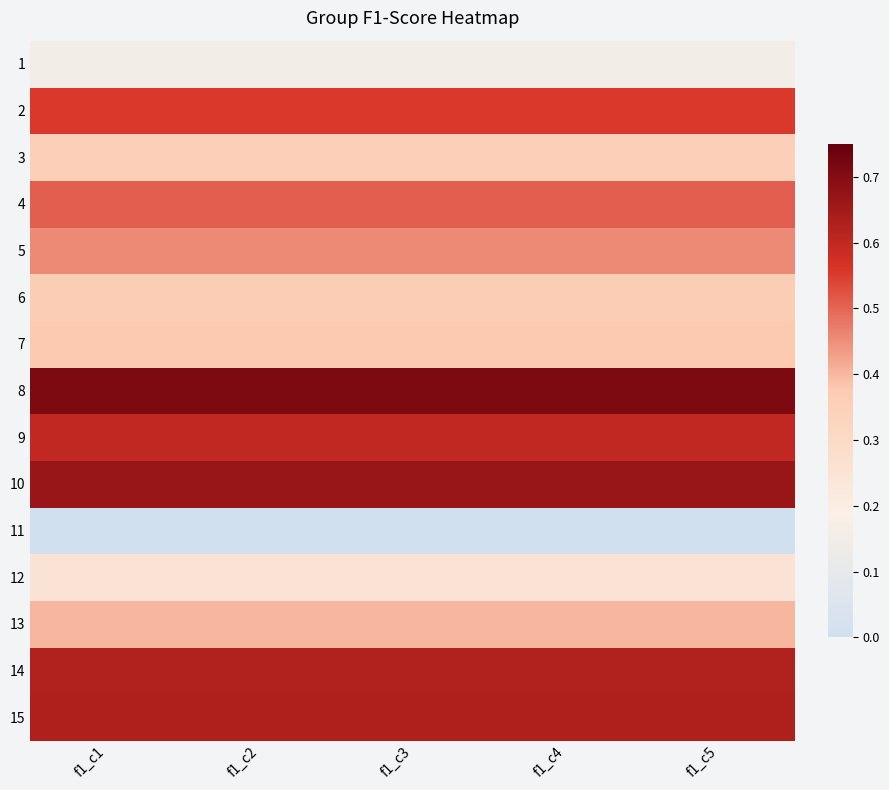

Reading right to left, extract all data points from this chart.

1: f1_c5=0.2	f1_c4=0.2	f1_c3=0.2	f1_c2=0.2	f1_c1=0.2
2: f1_c5=0.6	f1_c4=0.6	f1_c3=0.6	f1_c2=0.6	f1_c1=0.6
3: f1_c5=0.4	f1_c4=0.4	f1_c3=0.4	f1_c2=0.4	f1_c1=0.4
4: f1_c5=0.5	f1_c4=0.5	f1_c3=0.5	f1_c2=0.5	f1_c1=0.5
5: f1_c5=0.5	f1_c4=0.5	f1_c3=0.5	f1_c2=0.5	f1_c1=0.5
6: f1_c5=0.4	f1_c4=0.4	f1_c3=0.4	f1_c2=0.4	f1_c1=0.4
7: f1_c5=0.4	f1_c4=0.4	f1_c3=0.4	f1_c2=0.4	f1_c1=0.4
8: f1_c5=0.7	f1_c4=0.7	f1_c3=0.7	f1_c2=0.7	f1_c1=0.7
9: f1_c5=0.6	f1_c4=0.6	f1_c3=0.6	f1_c2=0.6	f1_c1=0.6
10: f1_c5=0.7	f1_c4=0.7	f1_c3=0.7	f1_c2=0.7	f1_c1=0.7
11: f1_c5=0.0	f1_c4=0.0	f1_c3=0.0	f1_c2=0.0	f1_c1=0.0
12: f1_c5=0.2	f1_c4=0.2	f1_c3=0.2	f1_c2=0.2	f1_c1=0.2
13: f1_c5=0.4	f1_c4=0.4	f1_c3=0.4	f1_c2=0.4	f1_c1=0.4
14: f1_c5=0.6	f1_c4=0.6	f1_c3=0.6	f1_c2=0.6	f1_c1=0.6
15: f1_c5=0.6	f1_c4=0.6	f1_c3=0.6	f1_c2=0.6	f1_c1=0.6